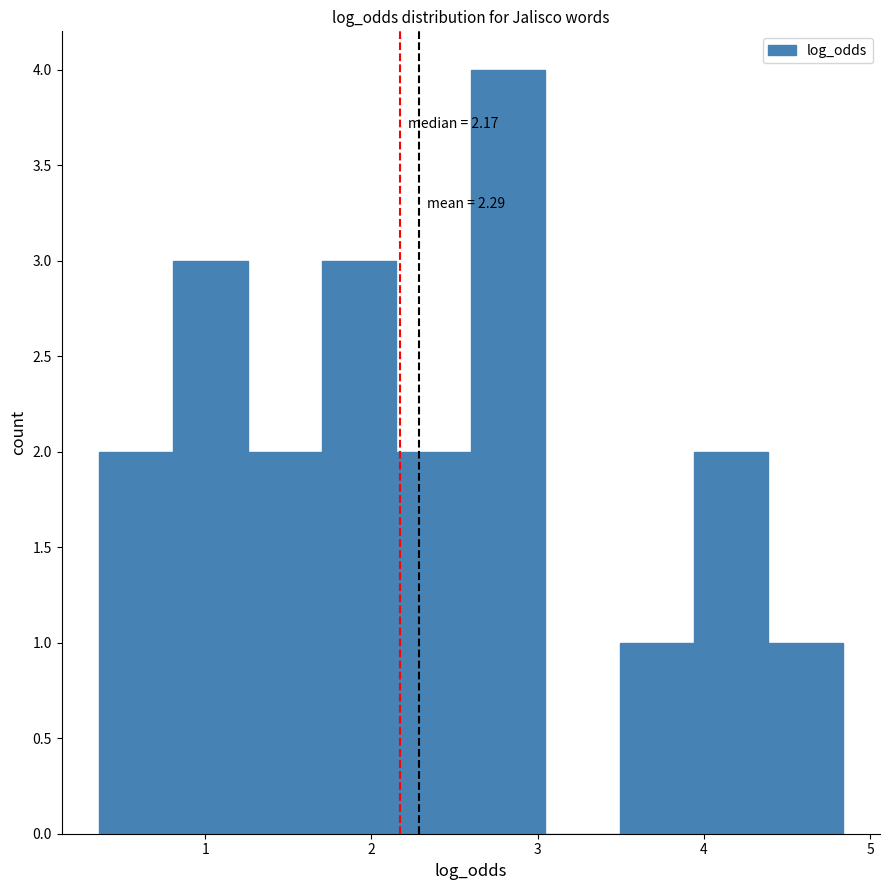

Which range on the x-axis has the tallest bar?

2.6 to 3.0